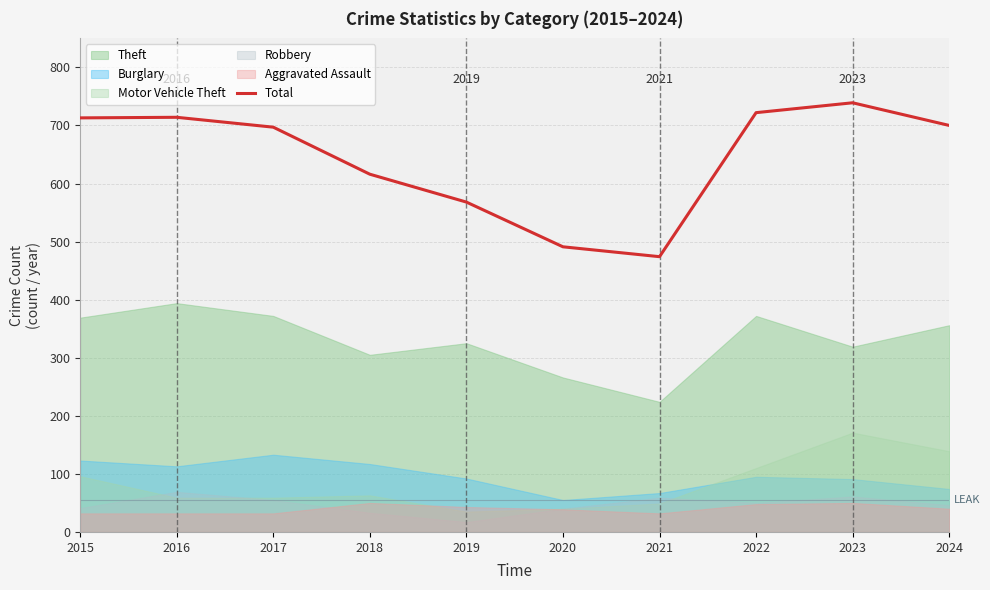

What is the difference between the values at 2022 and 2024?

22